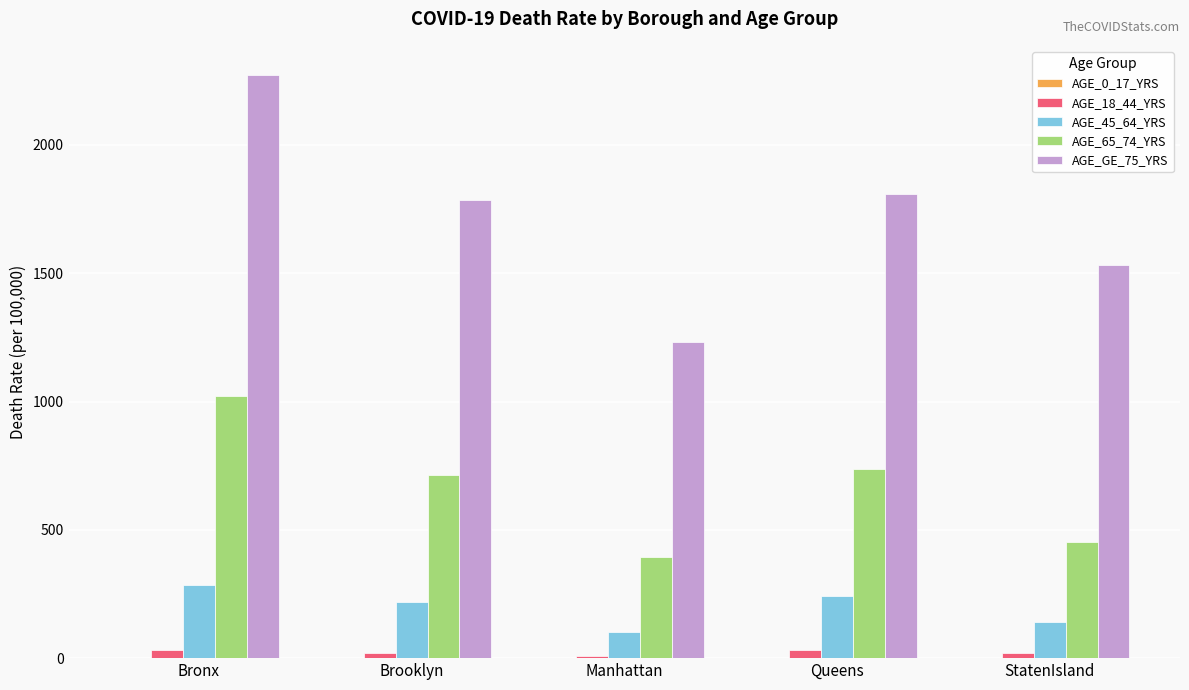

How many groups of bars are there?

5